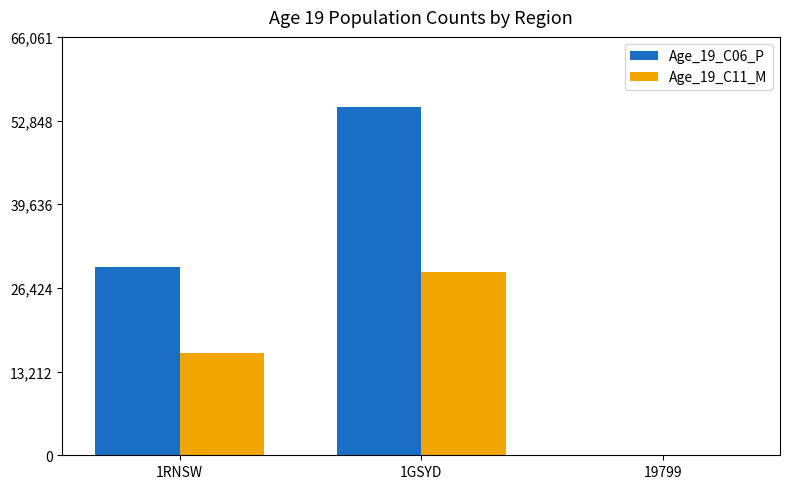

At which label is Age_19_C06_P closest to 27527?

1RNSW